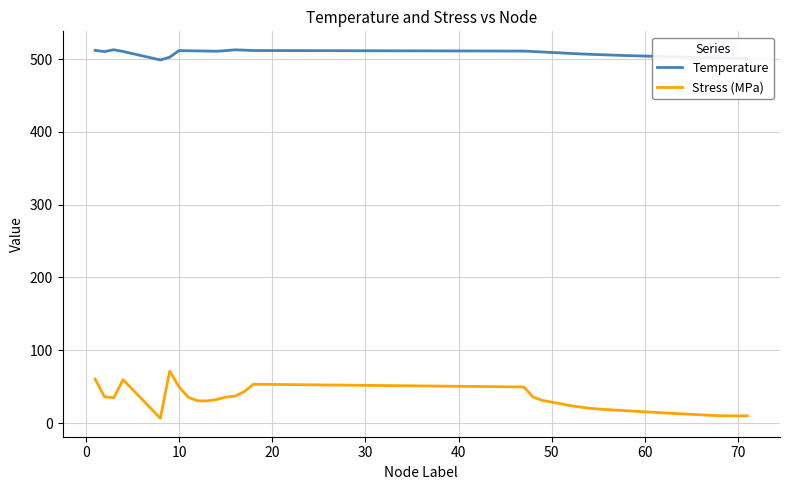

What is the lowest value of the Temperature series?

498.7